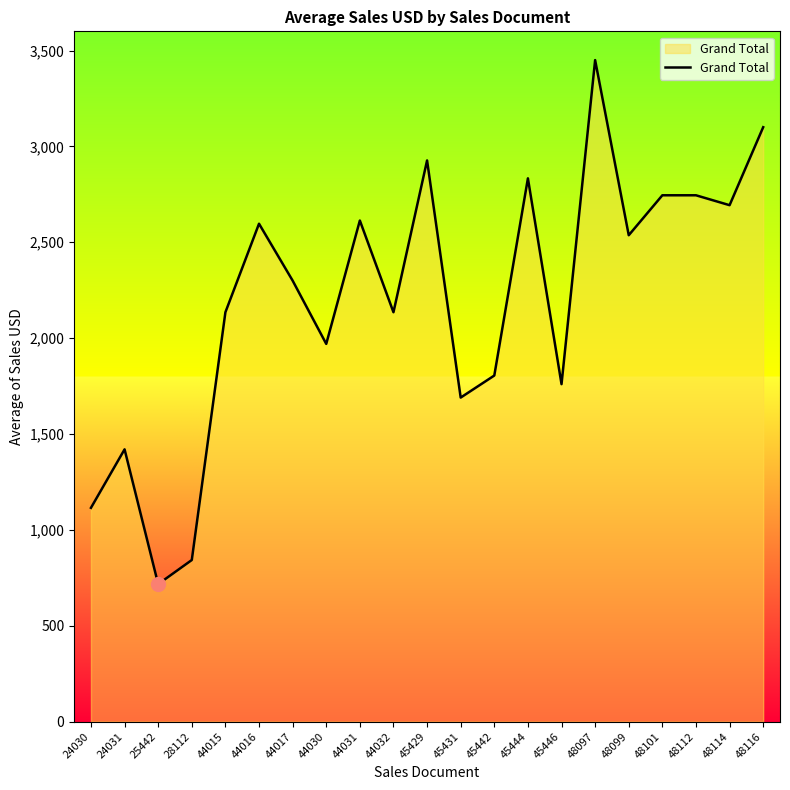

What is the approximate value at 24031?

1420.0